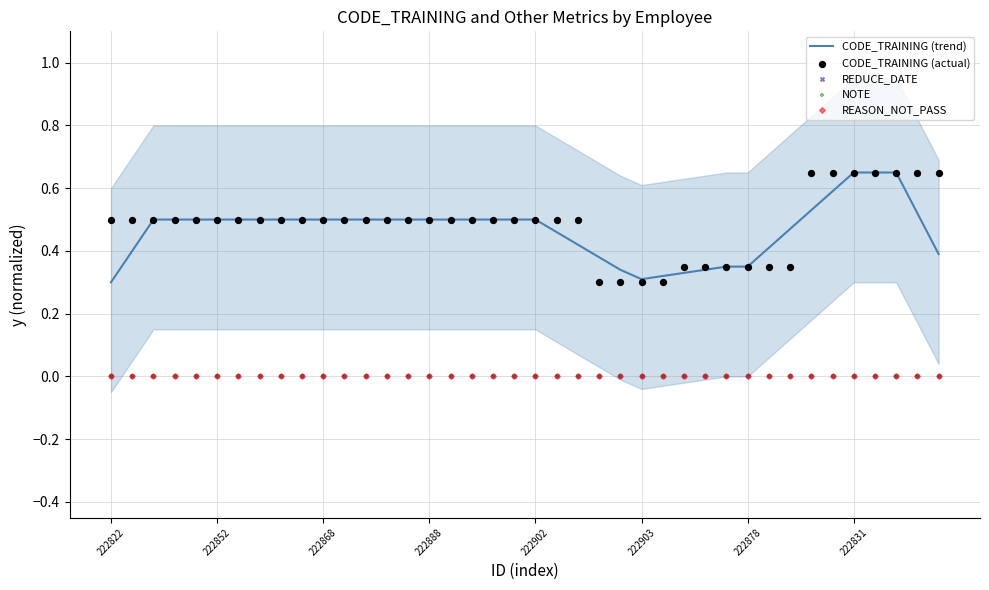

What are all the series names shown in the legend?

CODE_TRAINING (trend), CODE_TRAINING (actual), REDUCE_DATE, NOTE, REASON_NOT_PASS